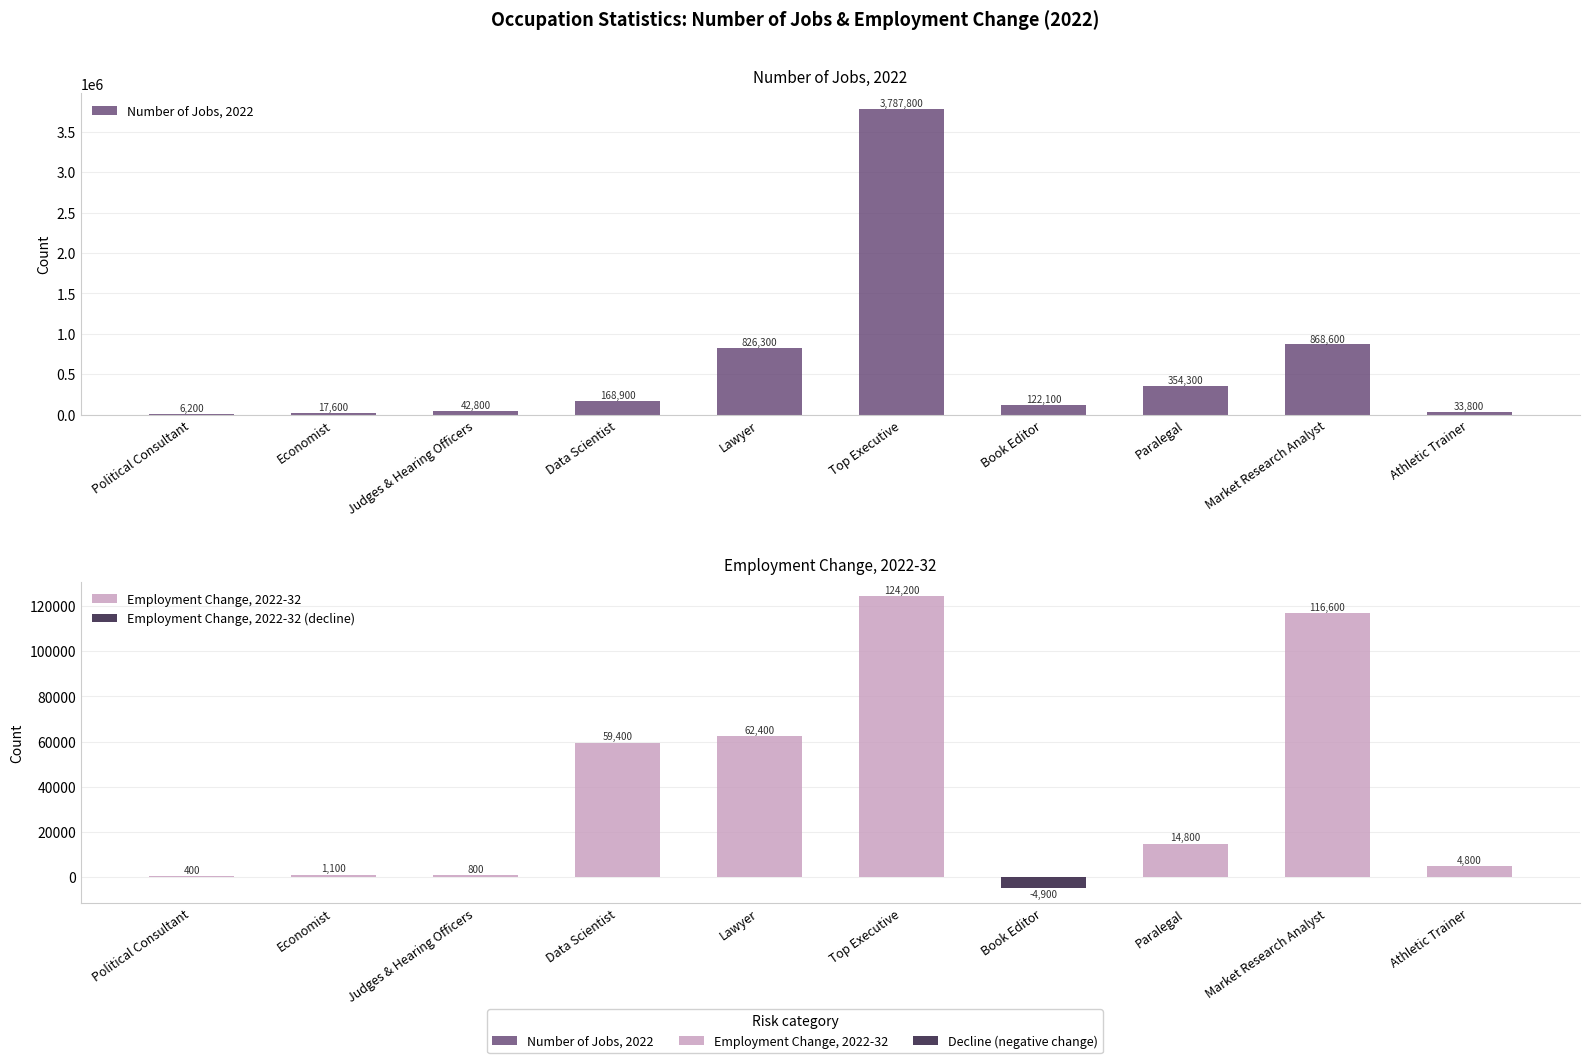

What is the difference between the maximum and second lowest values in the Employment Change, 2022-32 series?

123800